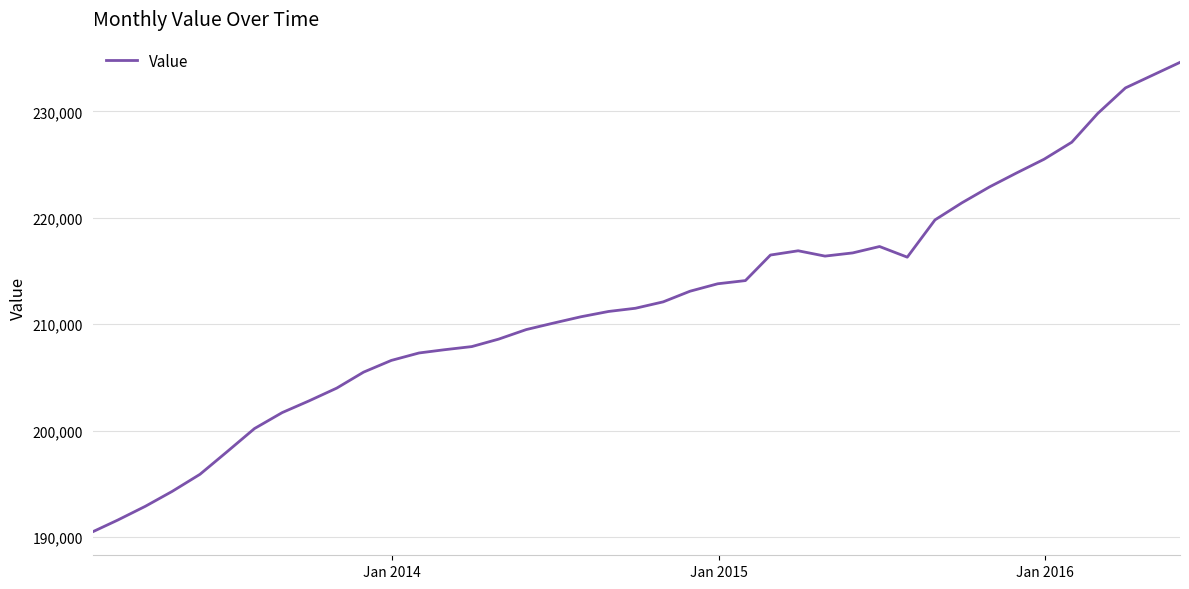

What is the minimum value shown in the chart?

190500